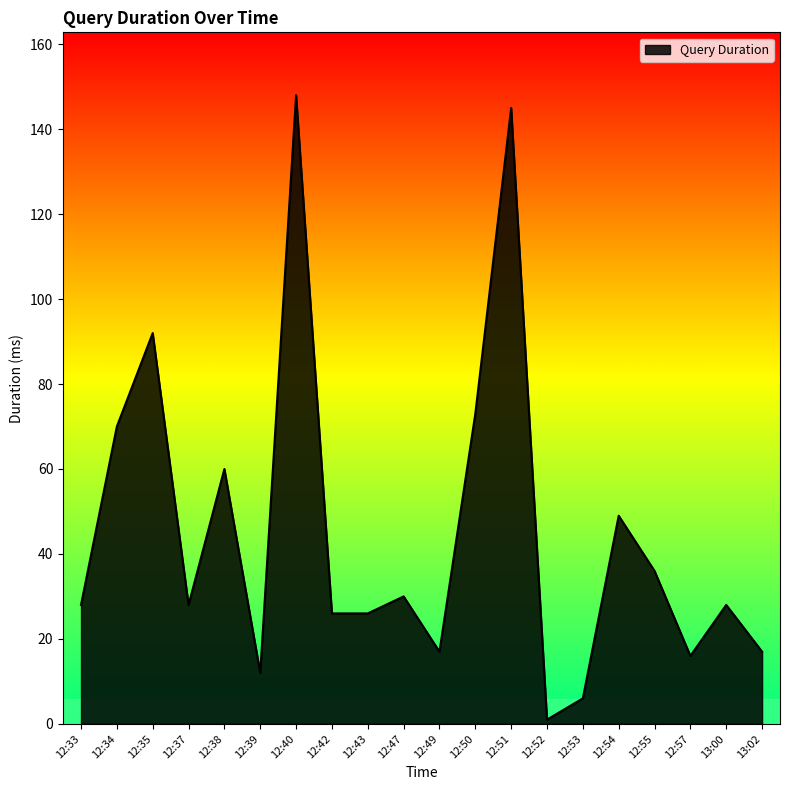

What is the greatest value displayed?

148